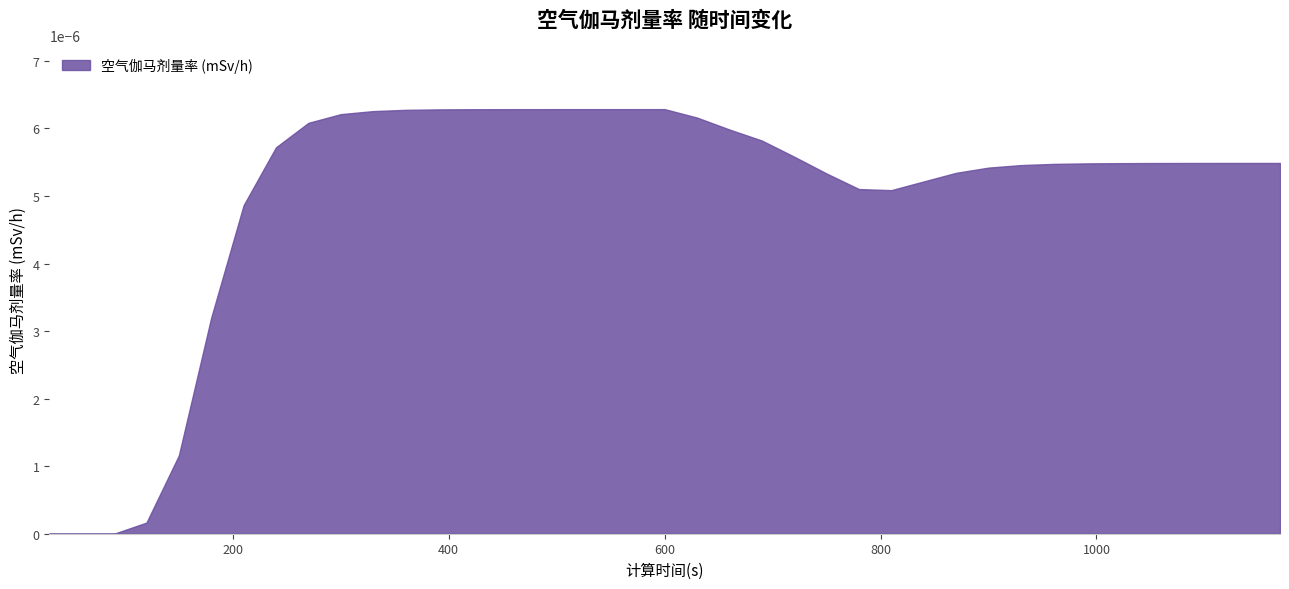

Is this an area chart (filled region under the line)?

Yes